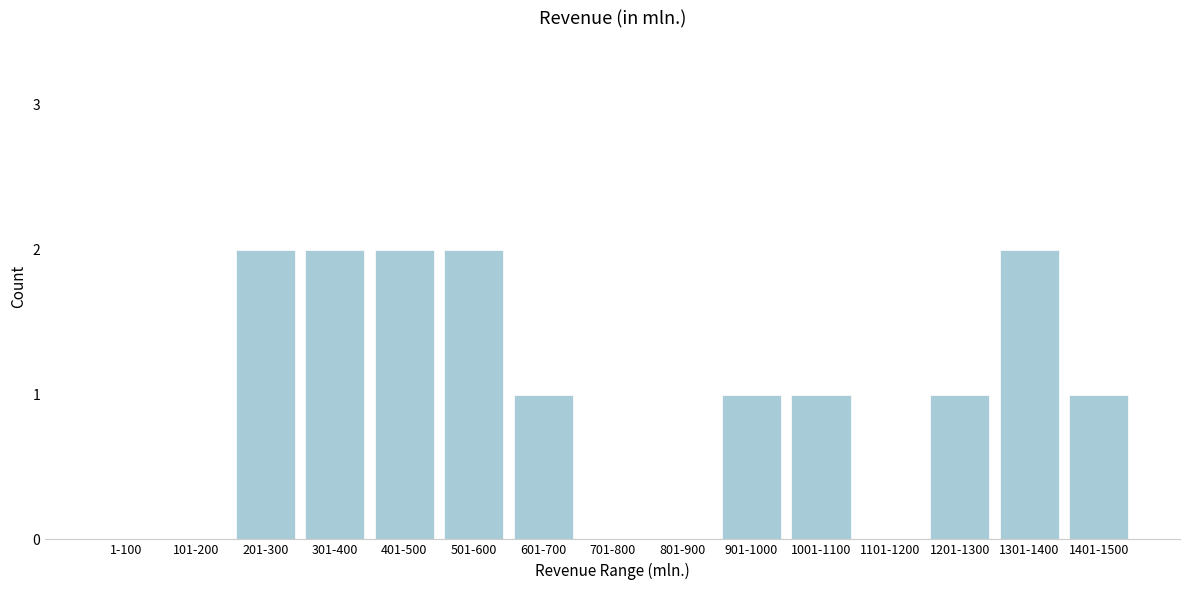

Reading left to right, transcribe all the data shown in this chart.

1-100=0	101-200=0	201-300=2	301-400=2	401-500=2	501-600=2	601-700=1	701-800=0	801-900=0	901-1000=1	1001-1100=1	1101-1200=0	1201-1300=1	1301-1400=2	1401-1500=1